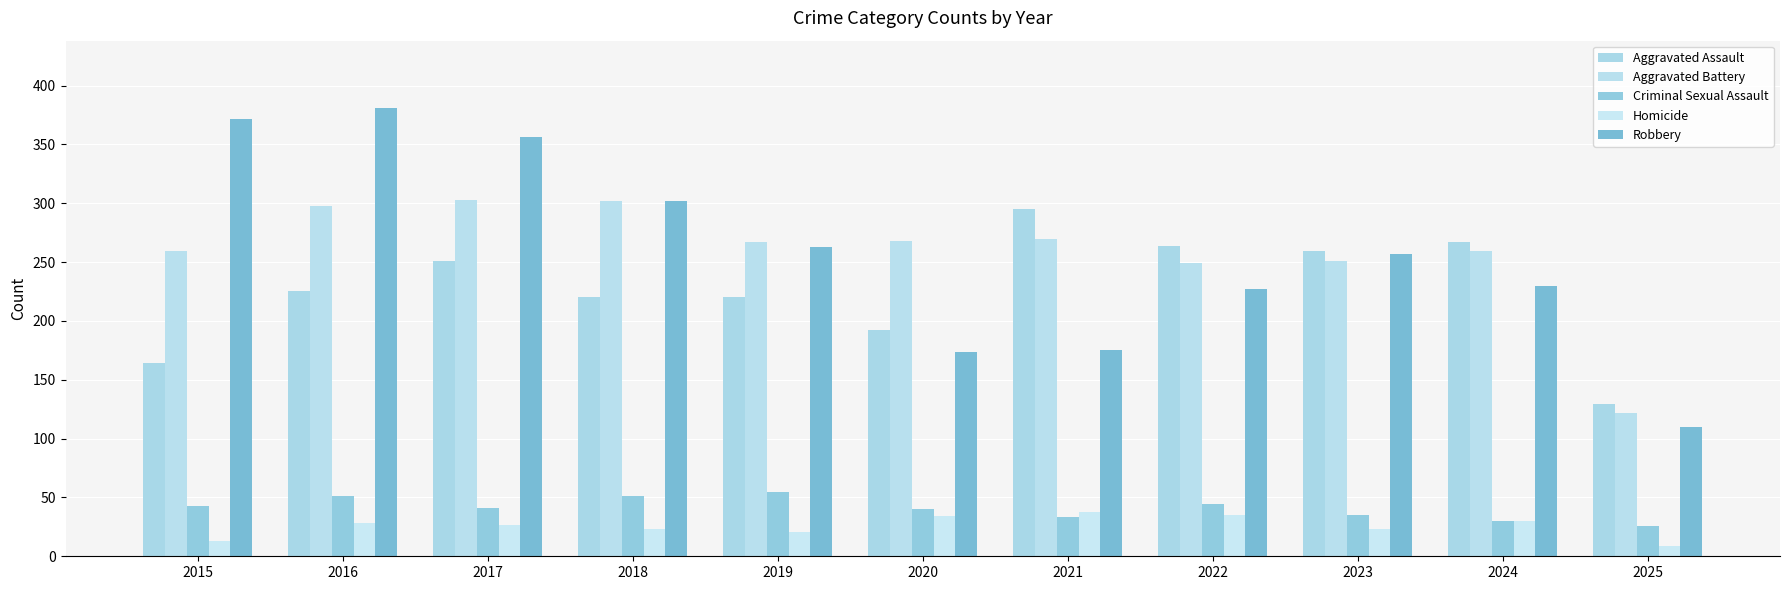

What are all the series names shown in the legend?

Aggravated Assault, Aggravated Battery, Criminal Sexual Assault, Homicide, Robbery